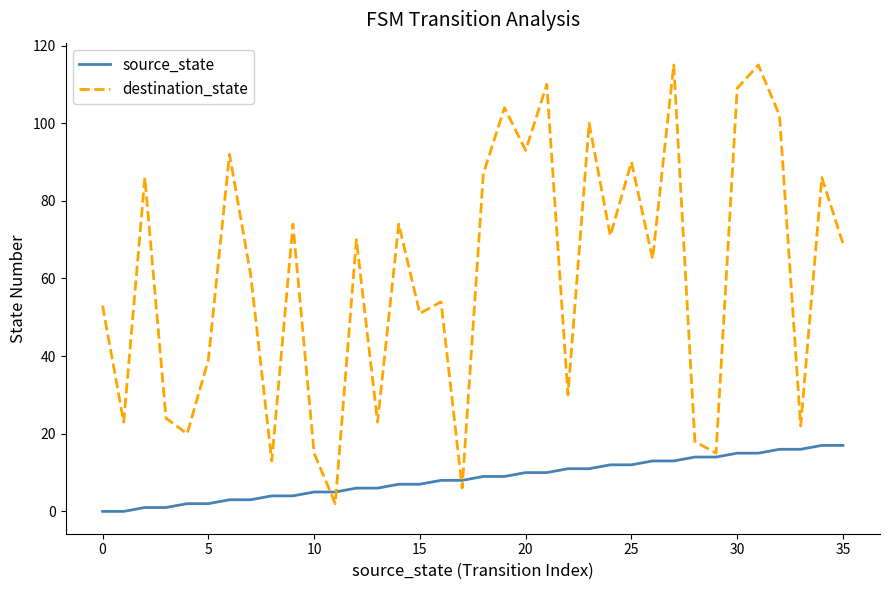

How many lines are shown in the chart?

2